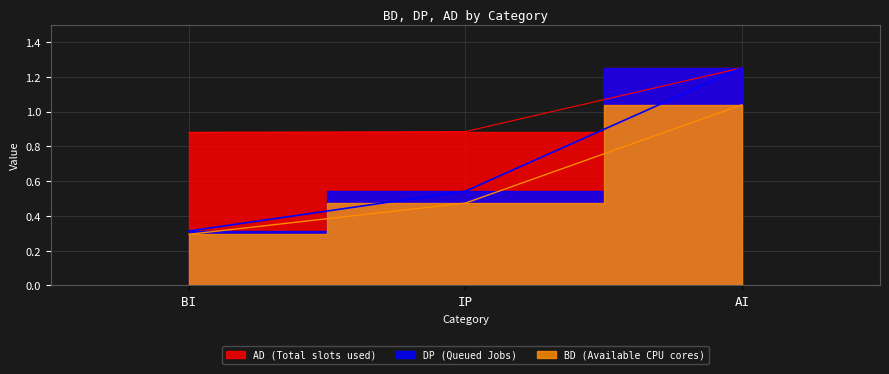

Between AI and BI, which is larger?

AI